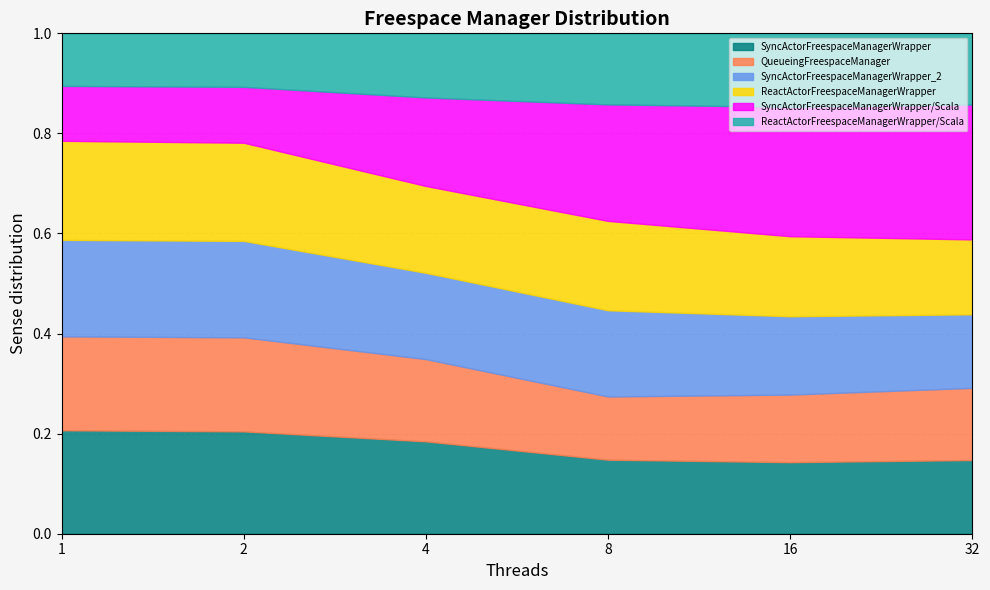

Reading right to left, what are all the values shown in this chart?

SyncActorFreespaceManagerWrapper: 32=20507	16=10535	8=6016	4=5092	2=4932	1=4862
QueueingFreespaceManager: 32=20087	16=9947	8=5140	4=4536	2=4532	1=4415
SyncActorFreespaceManagerWrapper_2: 32=20467	16=11531	8=7007	4=4756	2=4647	1=4536
ReactActorFreespaceManagerWrapper: 32=20843	16=11783	8=7264	4=4788	2=4731	1=4656
SyncActorFreespaceManagerWrapper/Scala: 32=37534	16=19046	8=9469	4=4880	2=2692	1=2581
ReactActorFreespaceManagerWrapper/Scala: 32=19811	16=10819	8=5776	4=3536	2=2579	1=2471